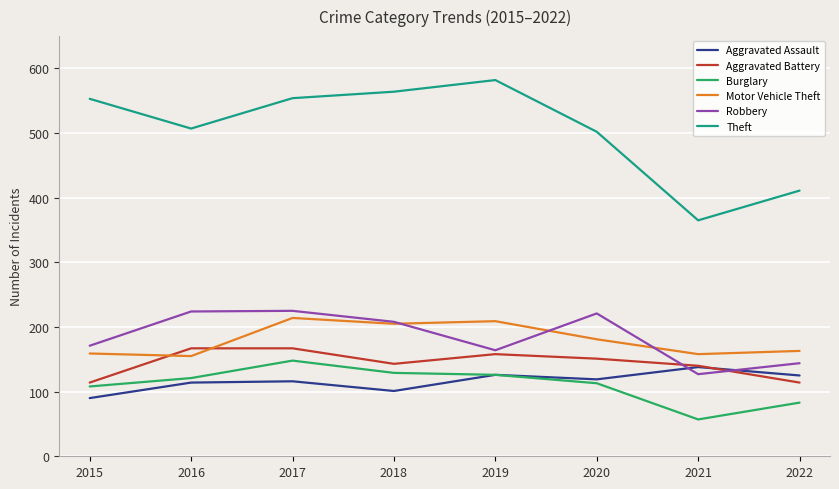

Between which two adjacent categories do Aggravated Assault and Robbery first intersect?

2020 and 2021